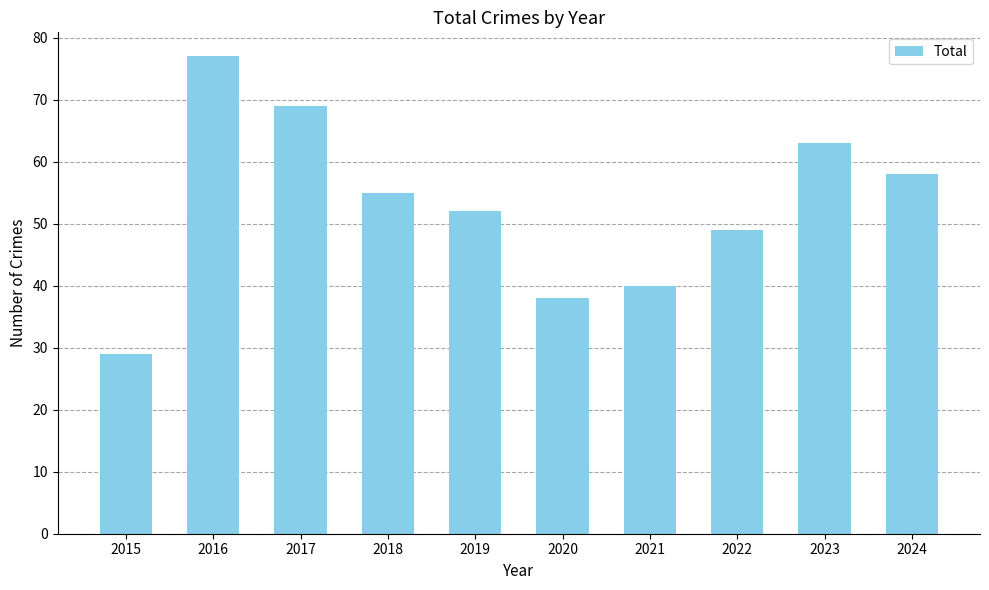

Approximately how many times larger is the value at 2018 compared to 2024?

0.9